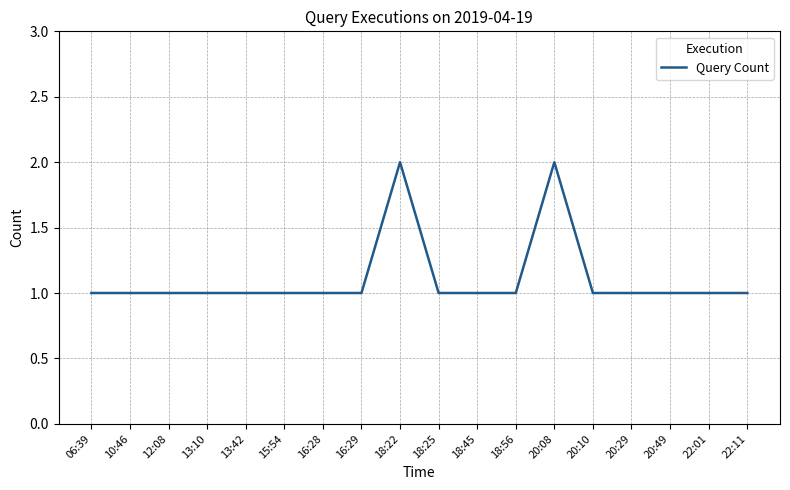

What is the approximate value at 18:25?

1